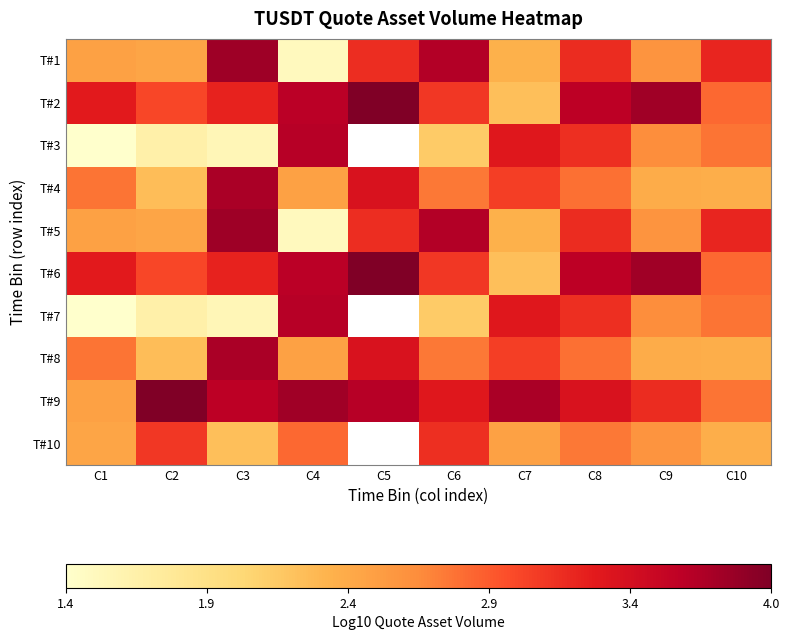

What is the sum of the T#8 values at C10 and C4?

4.9